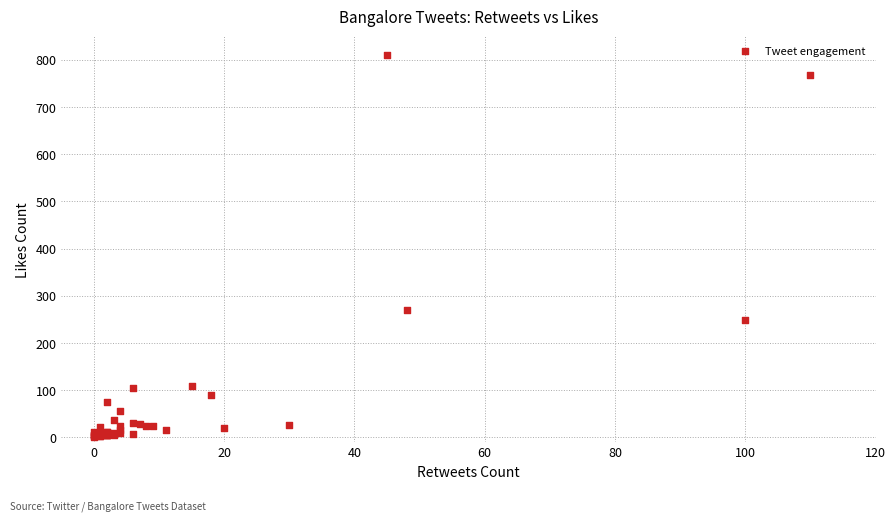

What Y value in the scatter plot is closest to 406?

270